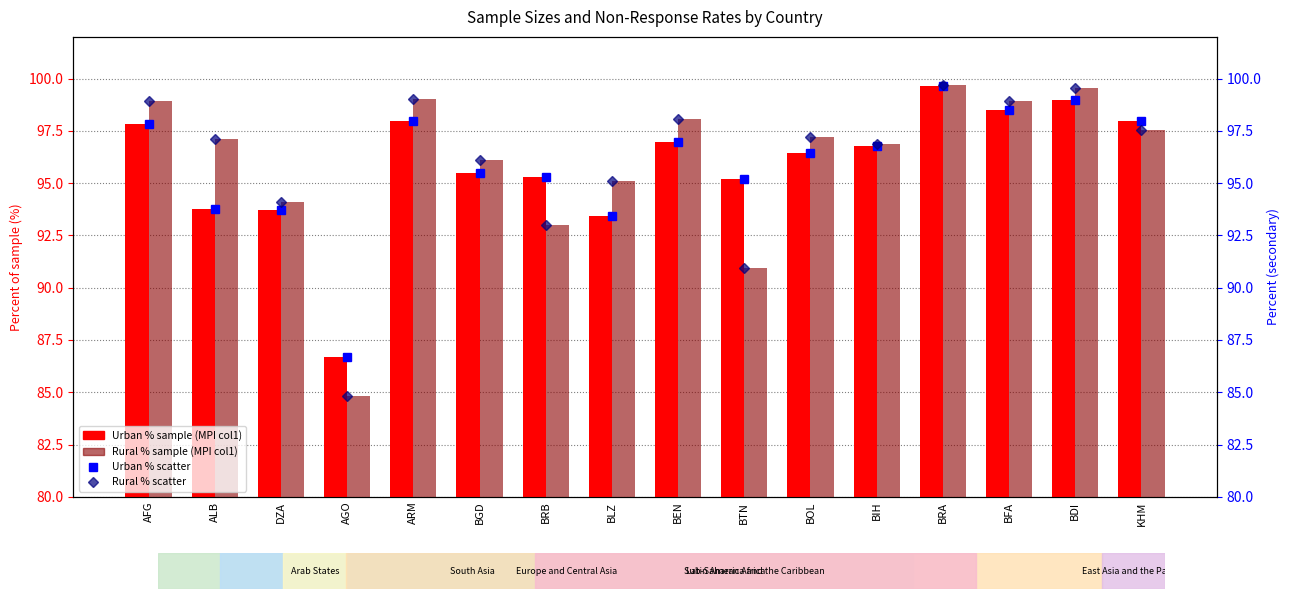

True or false: Rural % sample (MPI col1) has a value of 98.9 at BFA.

True